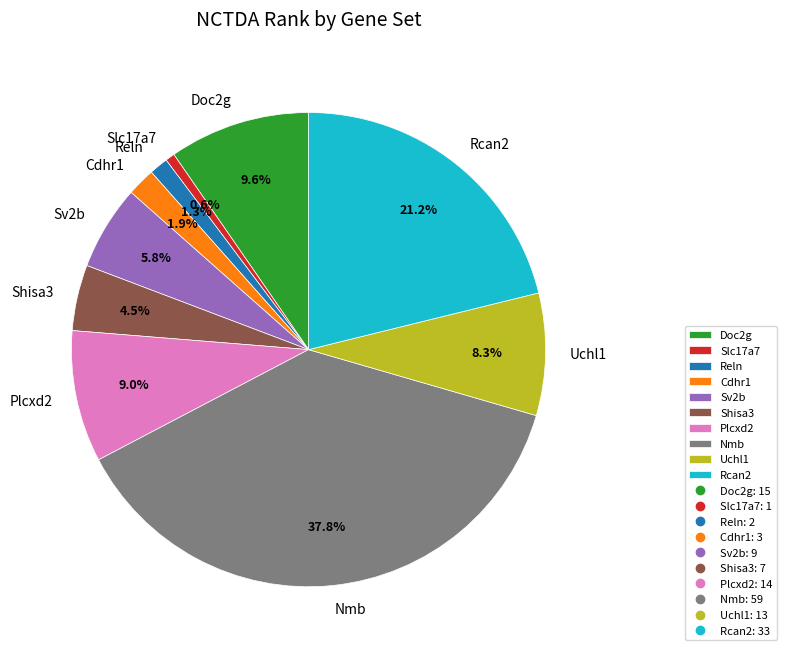

To the nearest percent, what percentage of the pie is Plcxd2?

9%